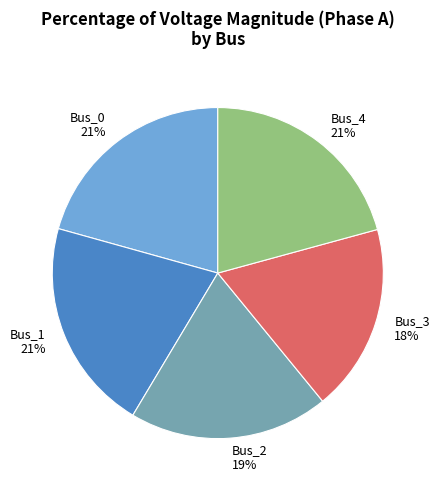

Count the number of slices in the pie.

5